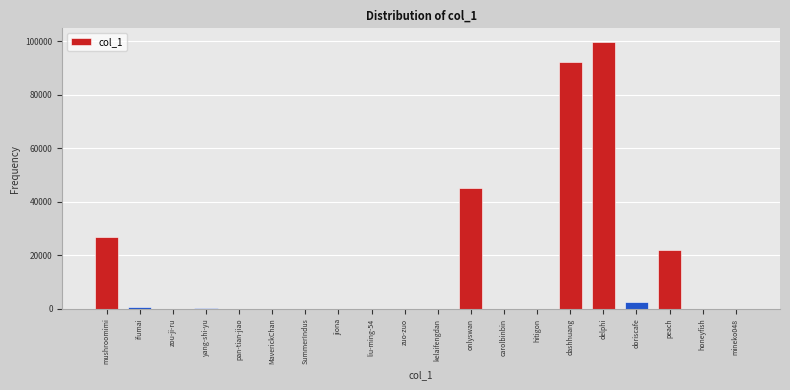

At which category does the chart reach its peak across all series?

delphi